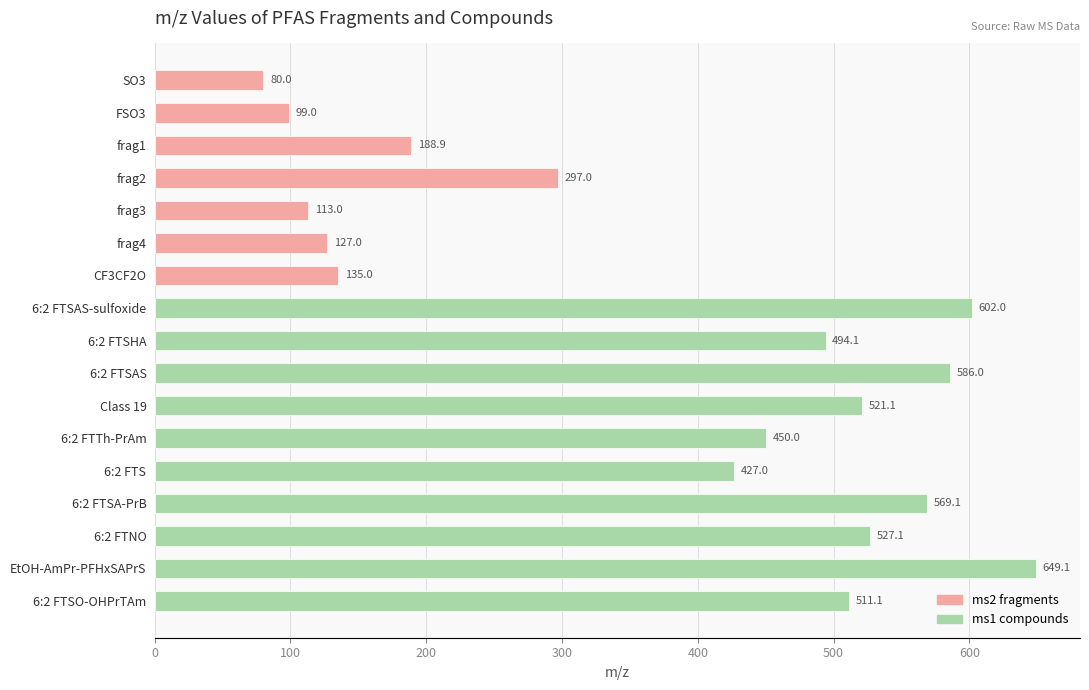

What is the change in value from frag4 to Class 19?

+394.1